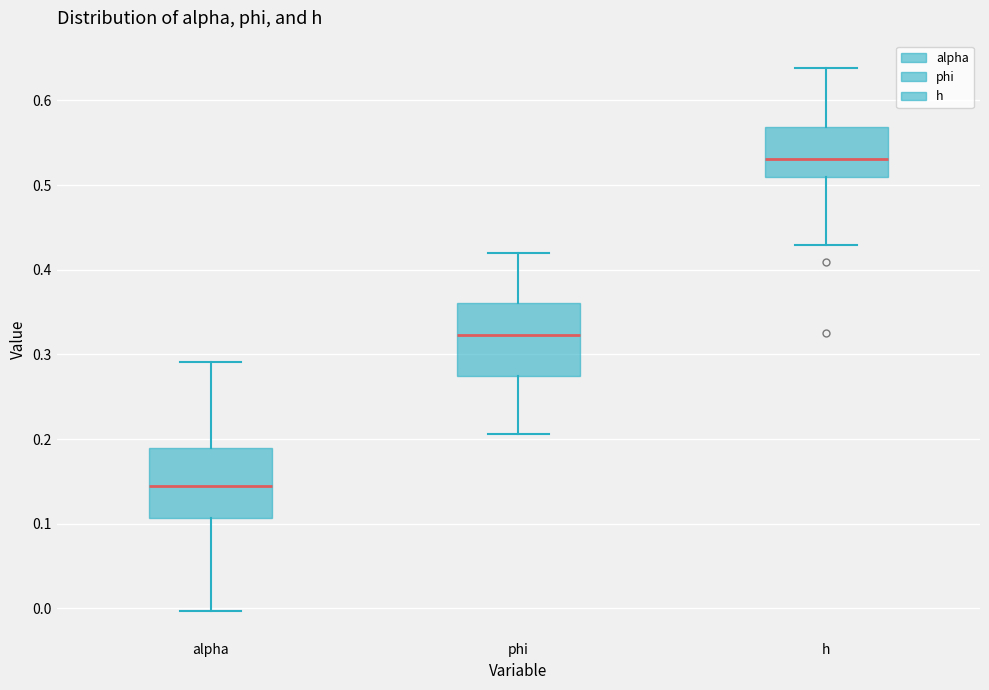

Reading left to right, read every box against the y-axis: the position of its median line, the range the box covers, and the ends of its whiskers. The values are not printed on the chart, so give them approximately, as read against the axis.

alpha: median 0.14, box 0.11 to 0.19, whiskers 0.00 to 0.29
phi: median 0.32, box 0.27 to 0.36, whiskers 0.21 to 0.42
h: median 0.53, box 0.51 to 0.57, whiskers 0.43 to 0.64